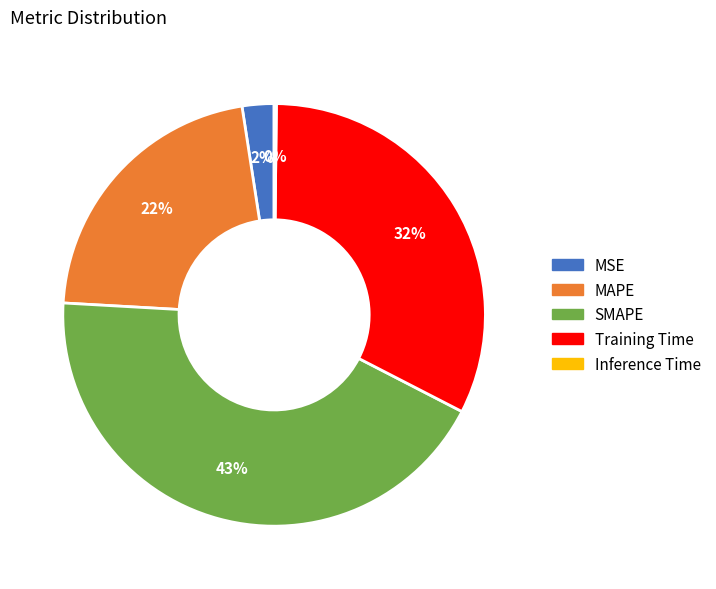

Does any single category account for the majority?

No